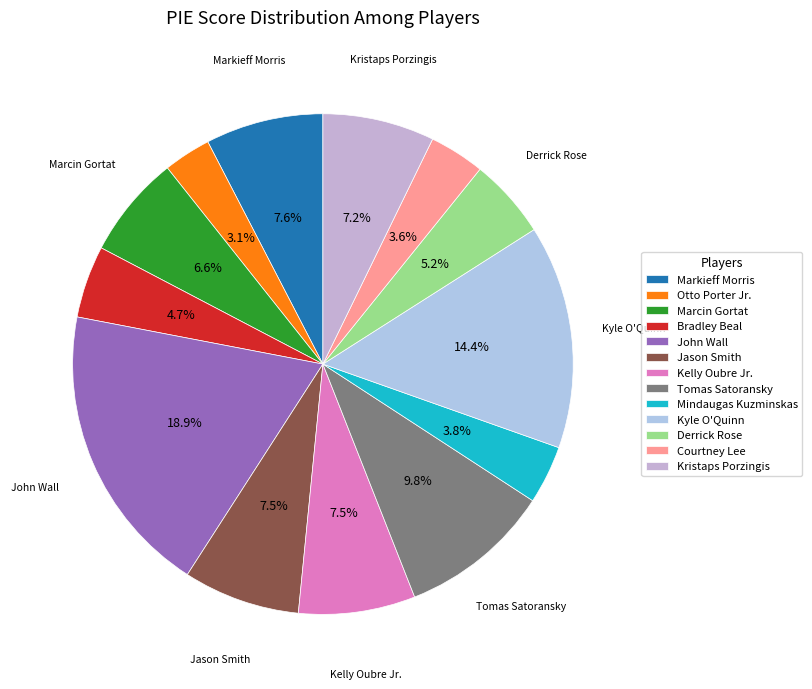

What percentage is NOT represented by Derrick Rose?

94.8%